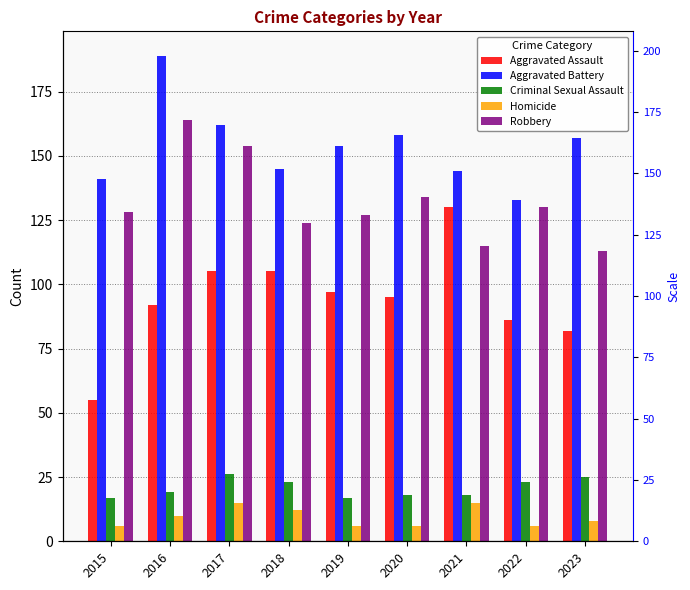

Which series changed the most between 2019 and 2021?

Aggravated Assault